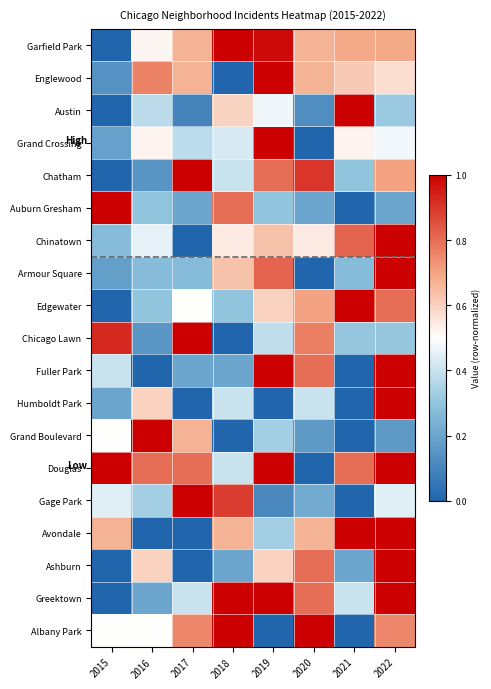

At which category is the sum across all series the highest?

2022